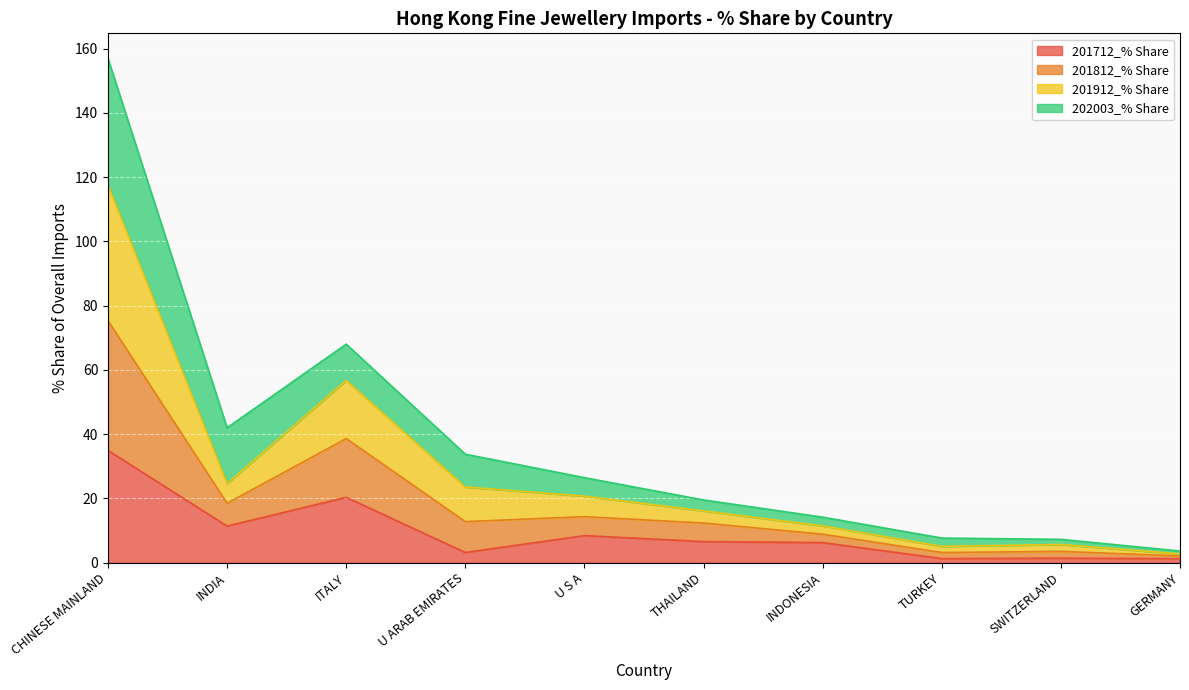

How many interior local valleys does the 201712_% Share series have?

3